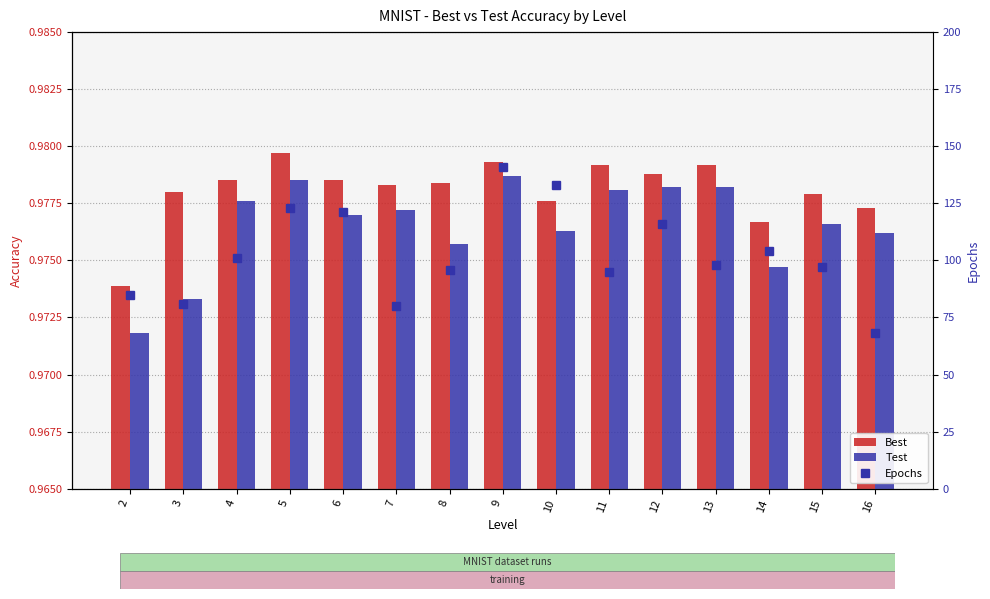

What is the value of the Best bar at the 9th from the left?

1.0